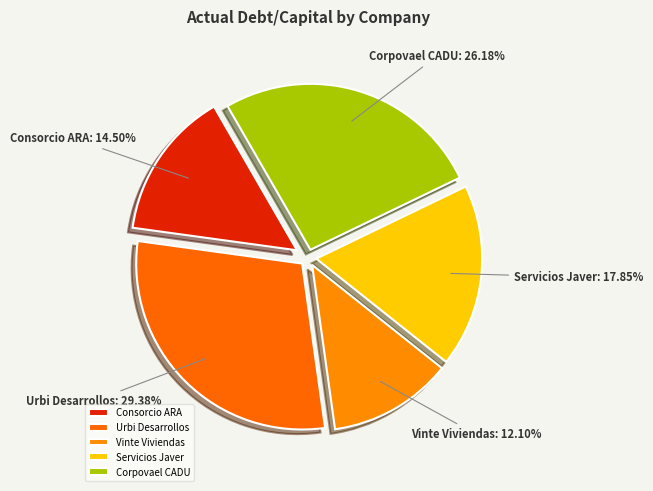

How many slices are in this pie chart?

5